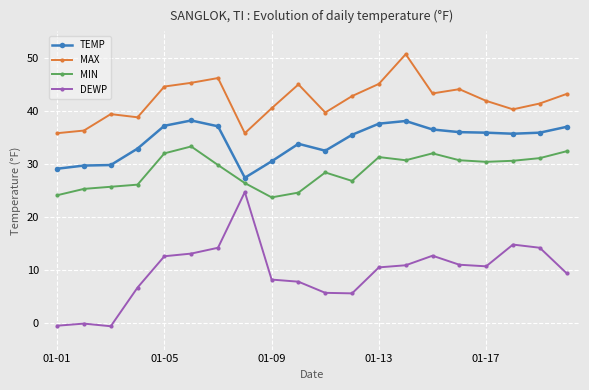

True or false: MIN and TEMP cross at least once.

False